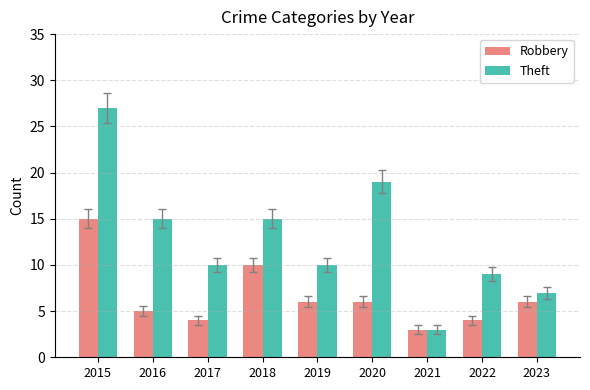

What is the average value of the Theft series?

13